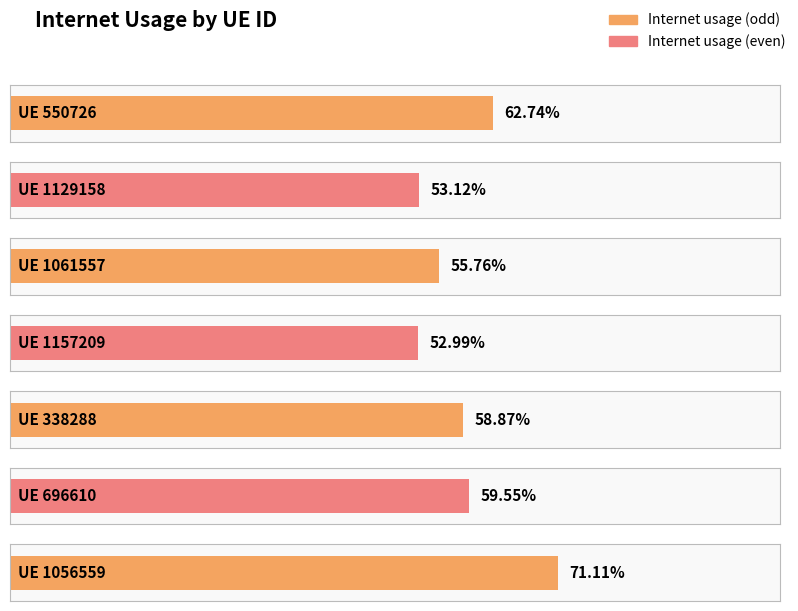

Reading left to right, extract all data points from this chart.

550726=0.6	1129158=0.5	1061557=0.6	1157209=0.5	338288=0.6	696610=0.6	1056559=0.7